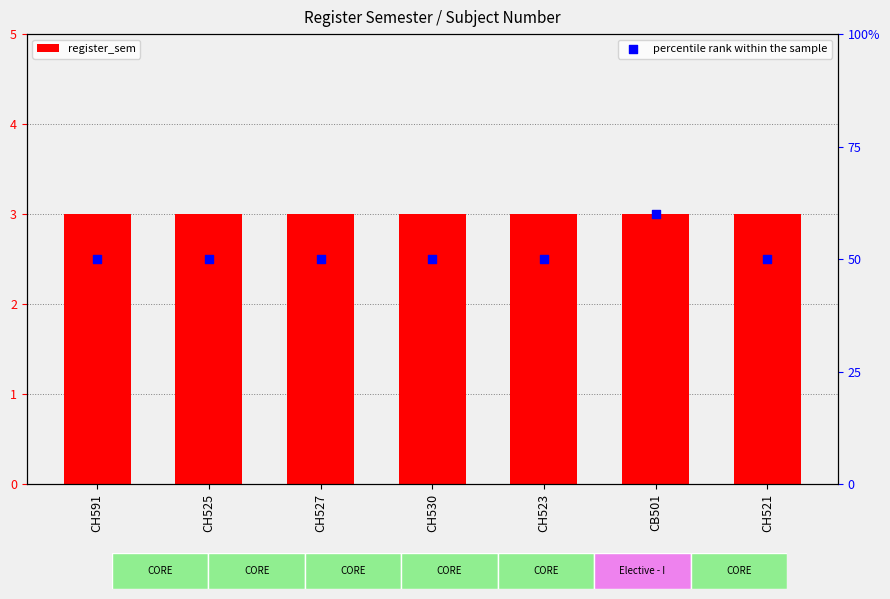

Which series has the widest spread of Y values?

percentile rank within the sample